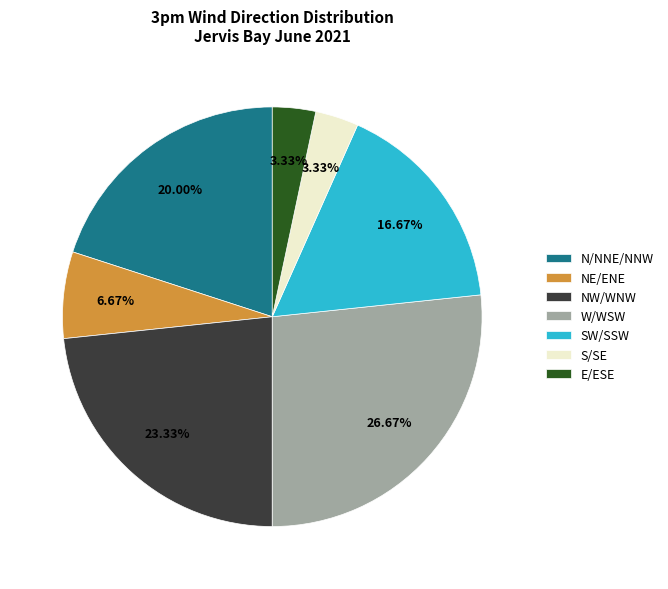

How many segments does this pie chart have?

7